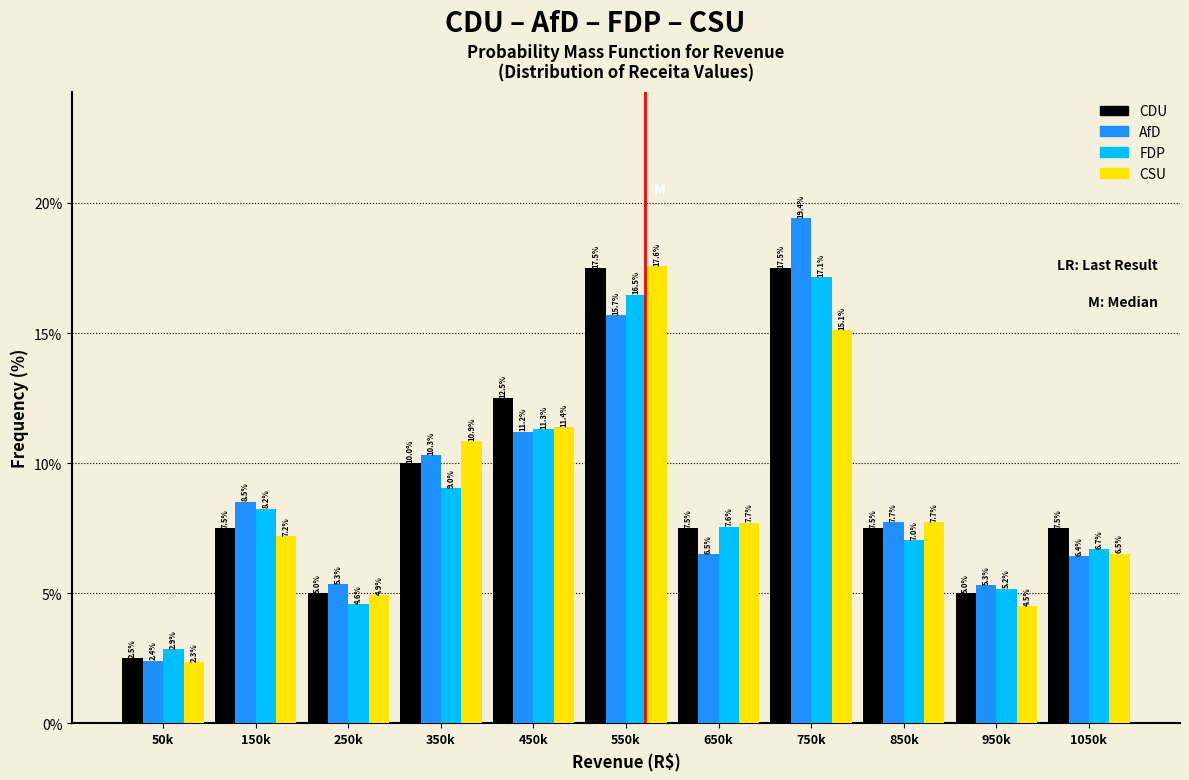

Reading left to right, list all the values displayed in this chart.

CDU: 2.5	7.5	5.0	10.0	12.5	17.5	7.5	17.5	7.5	5.0	7.5
AfD: 2.4	8.5	5.3	10.3	11.2	15.7	6.5	19.4	7.7	5.3	6.4
FDP: 2.9	8.2	4.6	9.0	11.3	16.5	7.6	17.1	7.0	5.2	6.7
CSU: 2.3	7.2	4.9	10.9	11.4	17.6	7.7	15.1	7.7	4.5	6.5